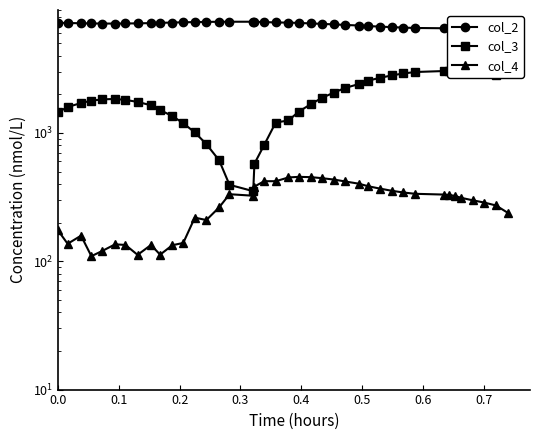

What is the difference between the second highest and second lowest values in the col_3 series?

2673.5